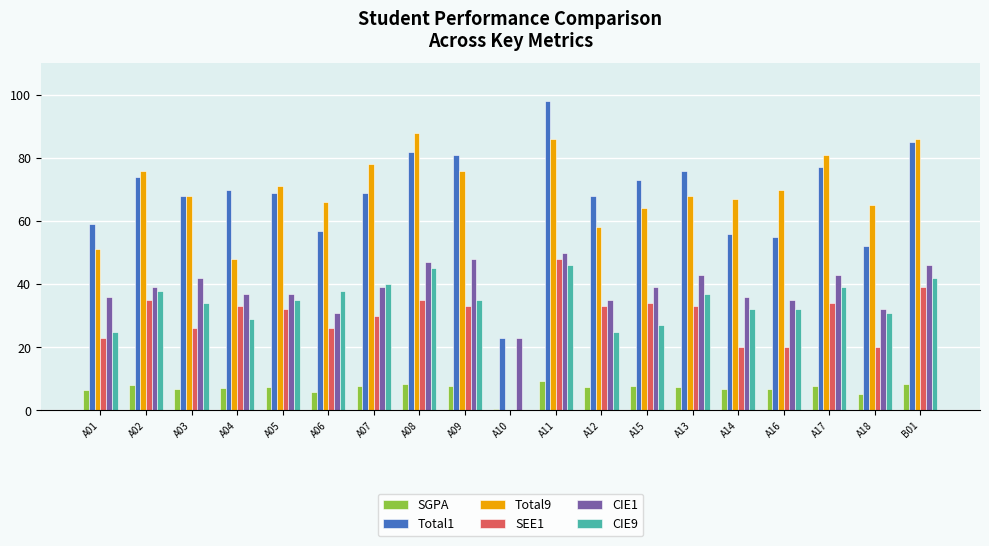

At which category is the sum across all series the highest?

A11